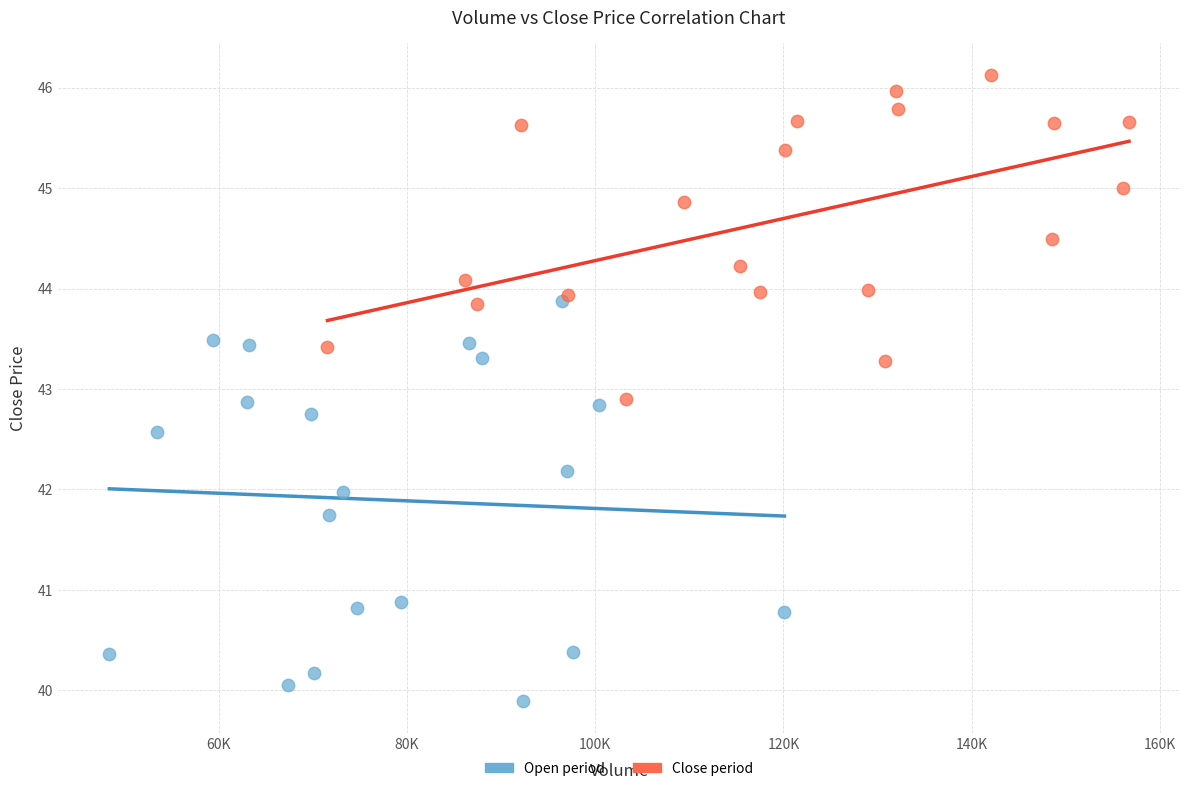

What are all the series names shown in the legend?

Open period, Close period